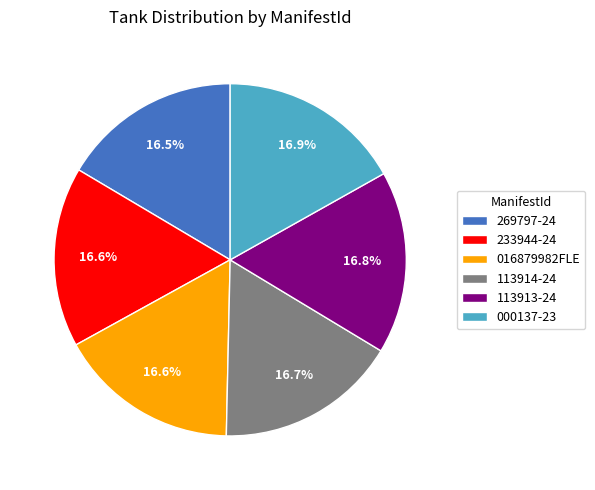

Do 233944-24 and 113914-24 together represent more than half of the pie?

No